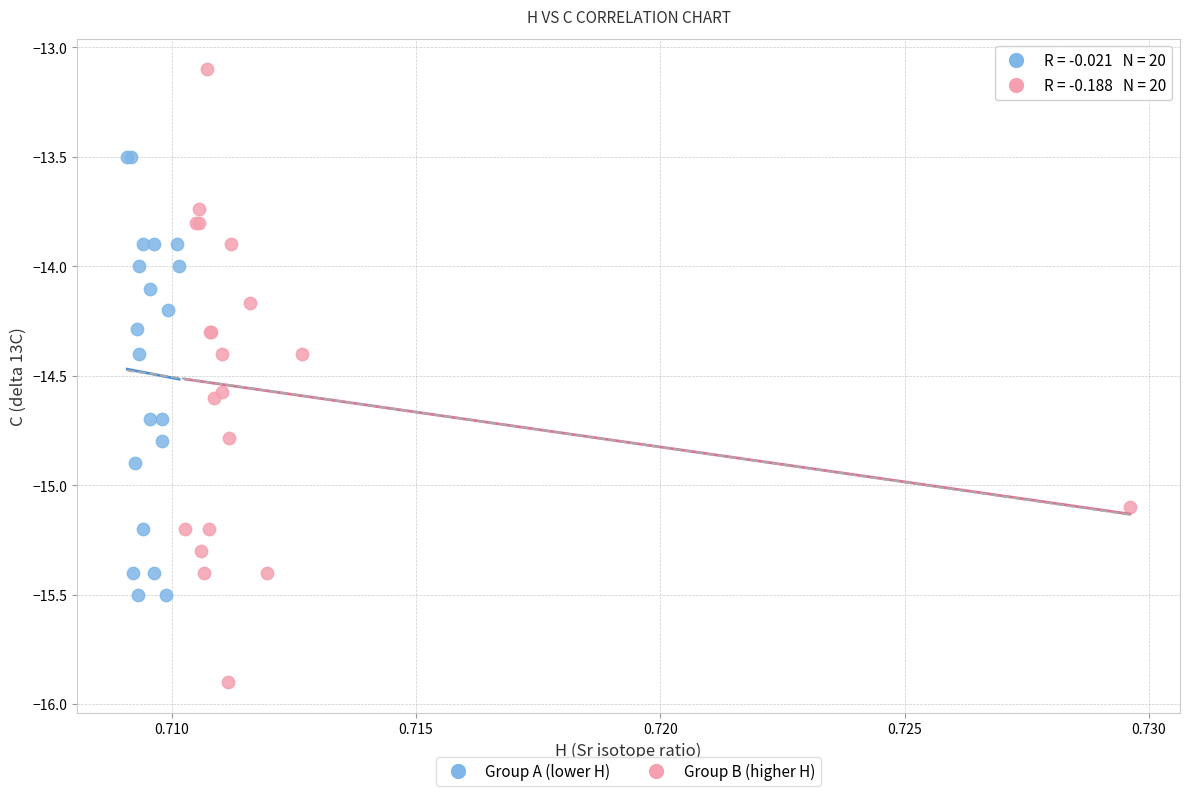

Which series has the widest spread of Y values?

Group B (higher H)